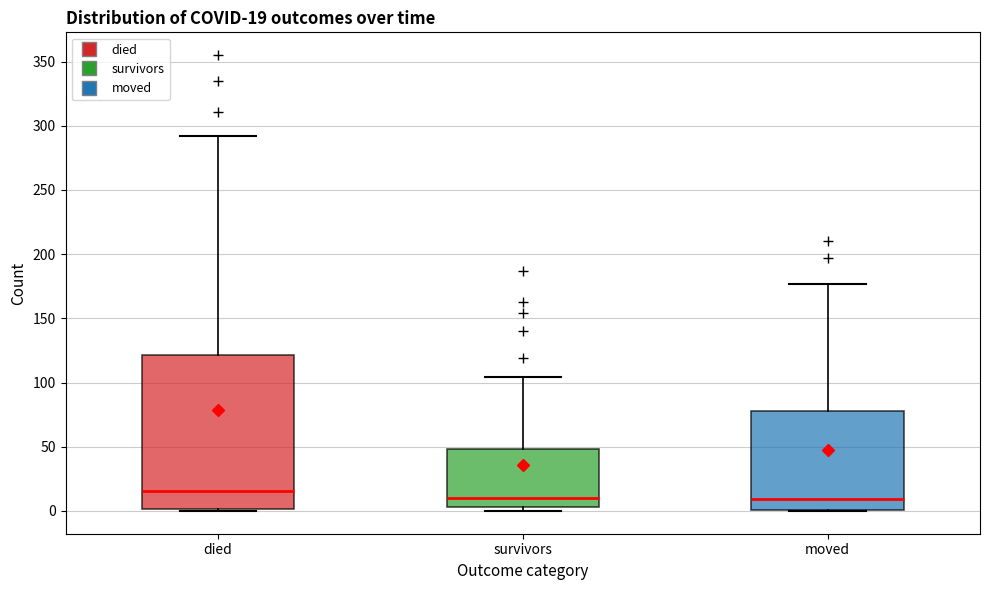

Comparing the boxes themselves (not the whiskers), which one is the tallest?

died